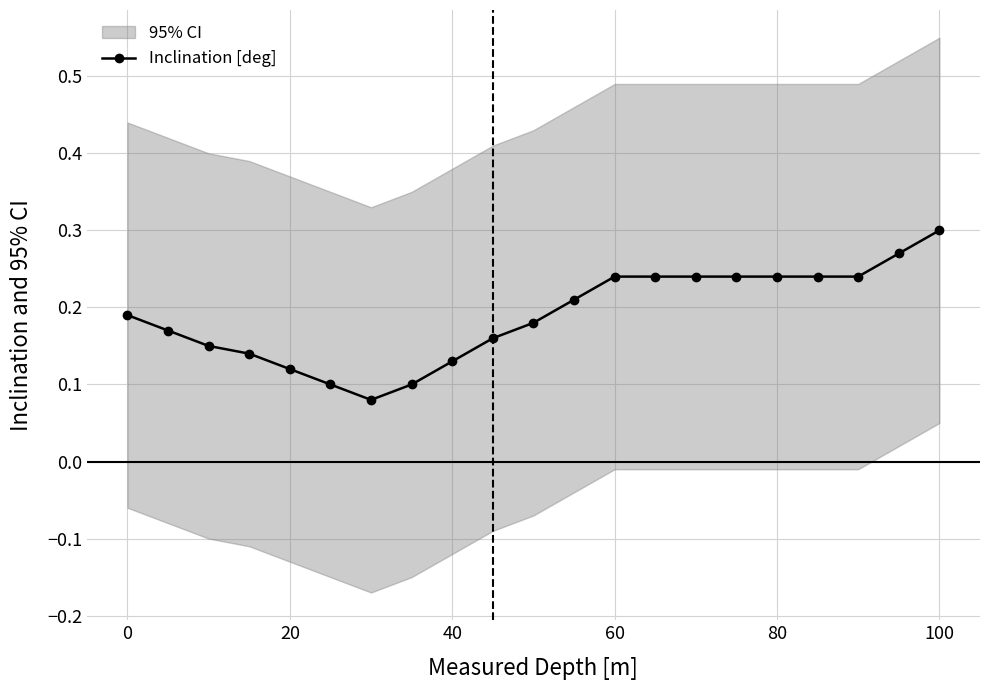

What is the sum of all values?

4.0